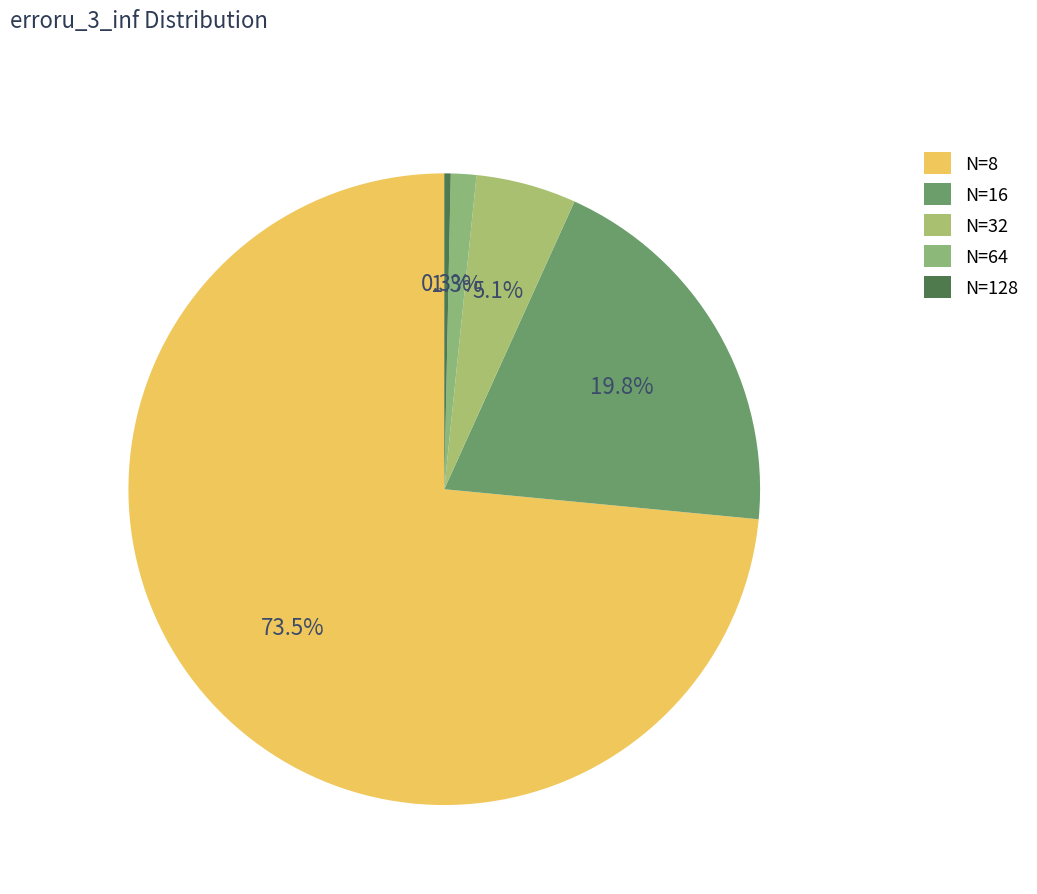

Is N=8 the majority of the pie?

Yes